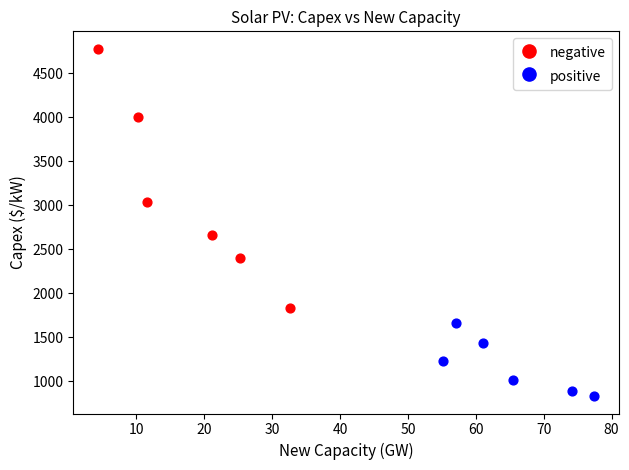

Which series contains the lowest Y value?

positive